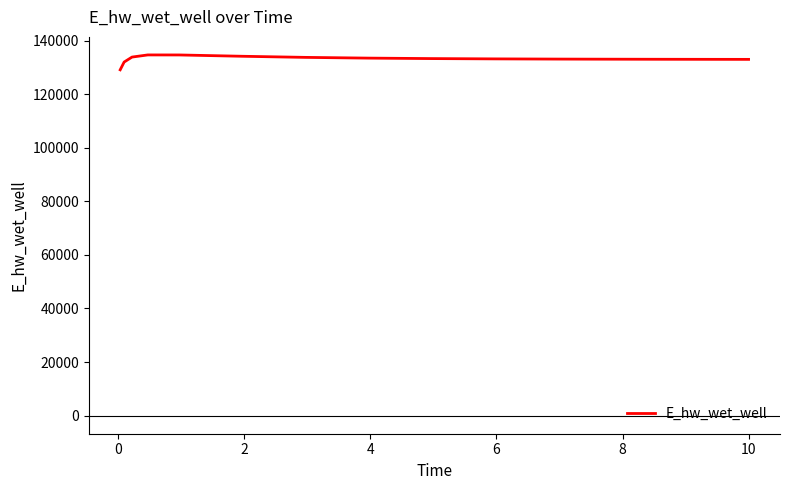

What is the smallest value displayed?

129068.8